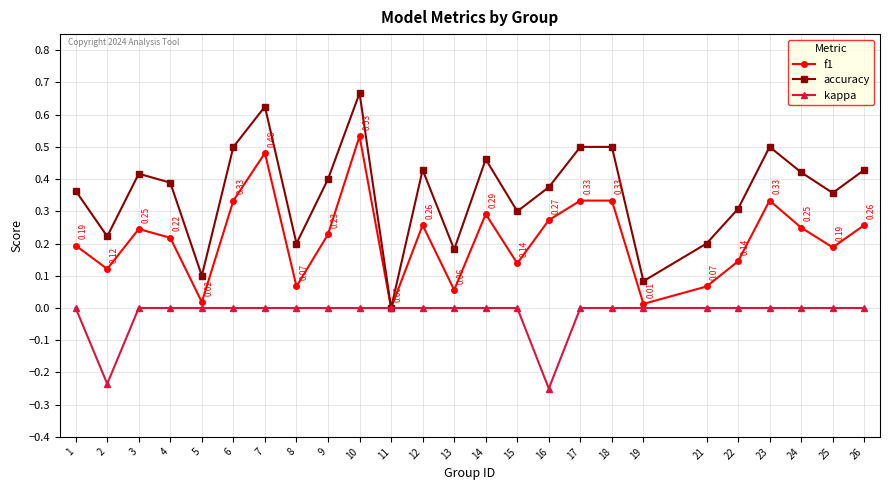

At which category is the sum across all series the highest?

10